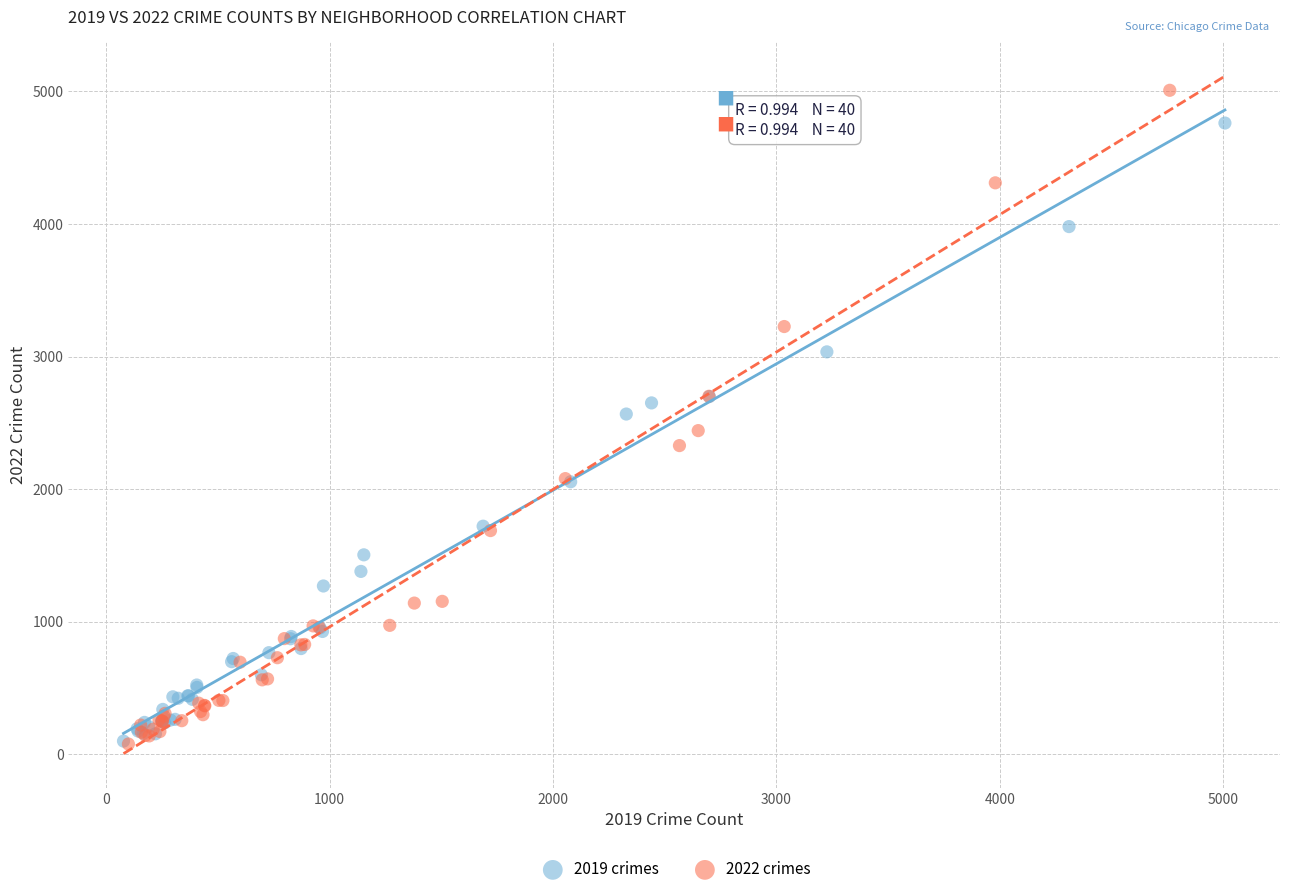

What are all the series names shown in the legend?

2019 crimes, 2022 crimes